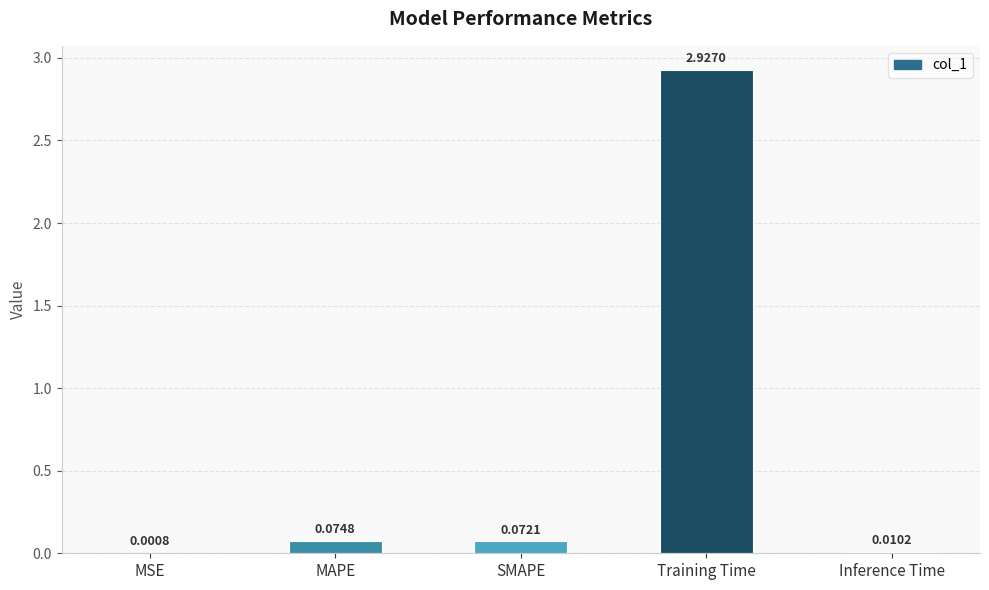

Are the bars grouped side by side (vs. stacked)?

No